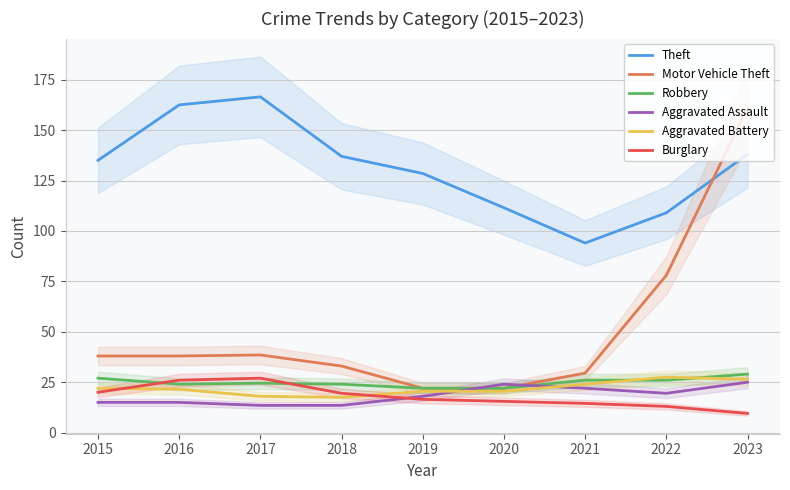

What is the difference between the Theft values at 2015 and 2020?

23.5